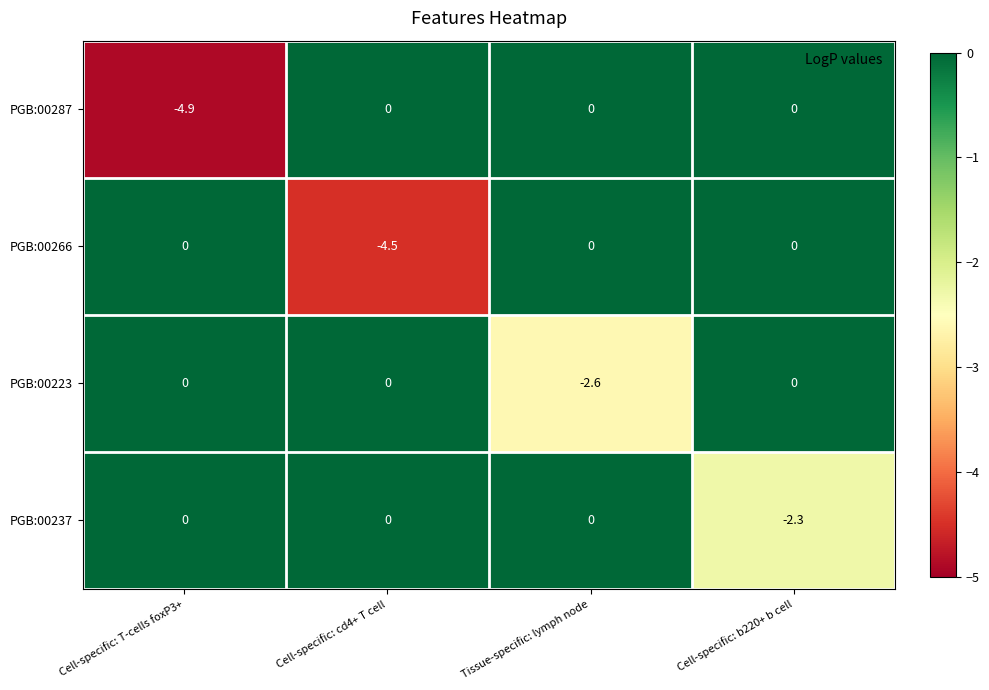

Reading left to right, list all the values displayed in this chart.

PGB:00287: Cell-specific: T-cells foxP3+=-4.9	Cell-specific: cd4+ T cell=0.0	Tissue-specific: lymph node=0.0	Cell-specific: b220+ b cell=0.0
PGB:00266: Cell-specific: T-cells foxP3+=0.0	Cell-specific: cd4+ T cell=-4.5	Tissue-specific: lymph node=0.0	Cell-specific: b220+ b cell=0.0
PGB:00223: Cell-specific: T-cells foxP3+=0.0	Cell-specific: cd4+ T cell=0.0	Tissue-specific: lymph node=-2.6	Cell-specific: b220+ b cell=0.0
PGB:00237: Cell-specific: T-cells foxP3+=0.0	Cell-specific: cd4+ T cell=0.0	Tissue-specific: lymph node=0.0	Cell-specific: b220+ b cell=-2.3